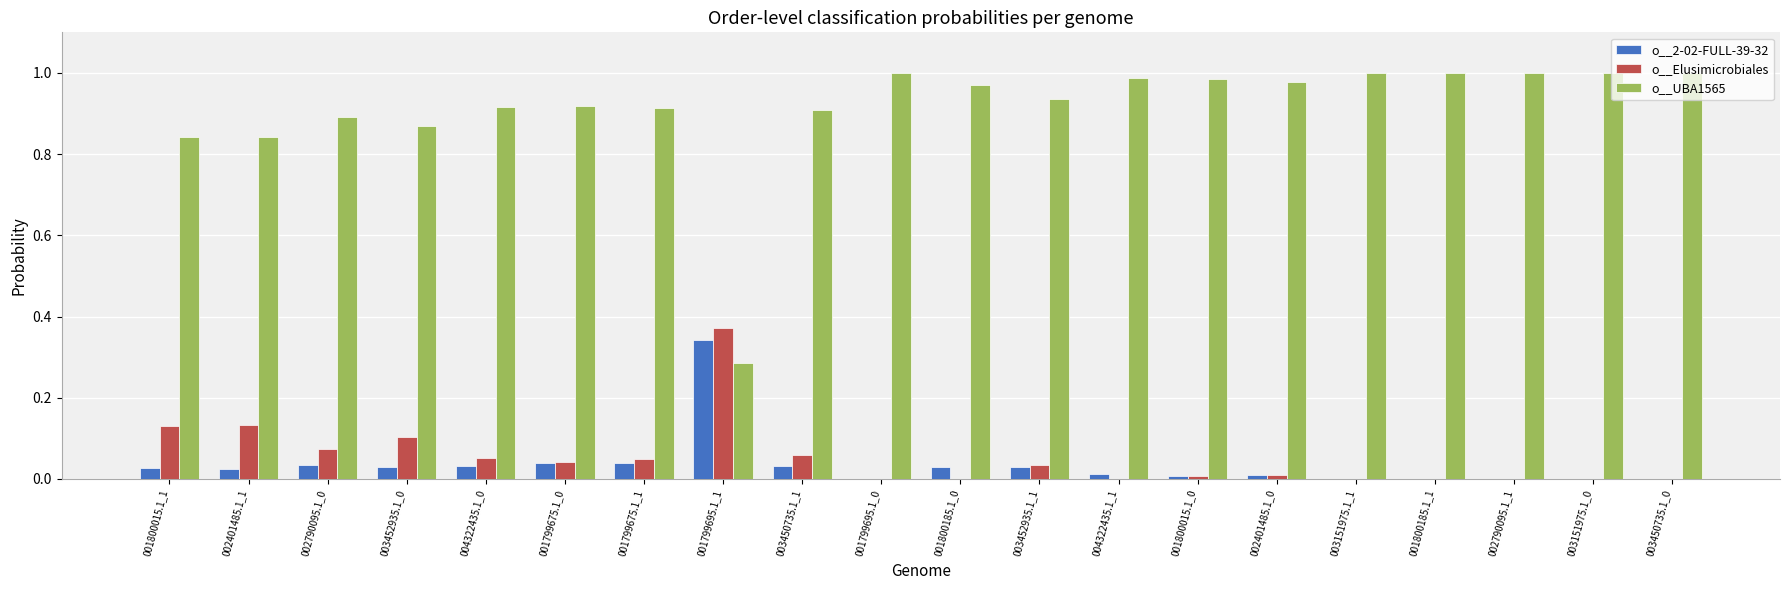

The o__2-02-FULL-39-32 series shows 0.0 at 003151975.1_0. True or false?

True